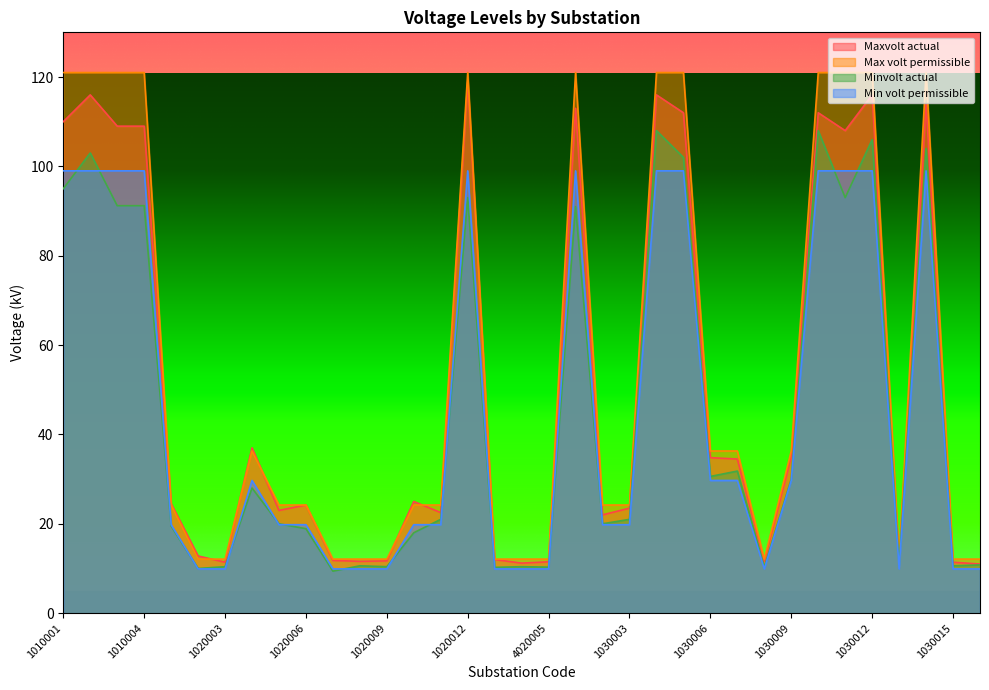

Reading left to right, what are all the values shown in this chart?

Minvolt actual: 1010001=95.0	1010002=103.0	1010003=91.2	1010004=91.2	1020001=19.5	1020002=10.0	1020003=10.4	1020004=28.0	1020005=20.0	1020006=18.9	1020007=9.4	1020008=10.6	1020009=10.4	1020010=18.0	1020011=21.0	1020012=93.0	1020013=10.2	3050003=10.4	4020005=10.3	1030001=91.0	1030002=20.0	1030003=21.0	1030004=108.0	1030005=102.0	1030006=30.6	1030007=31.8	1030008=10.3	1030009=30.0	1030010=108.0	1030011=93.0	1030012=106.0	1030013=10.8	1030014=104.0	1030015=10.6	1030016=10.8
Maxvolt actual: 1010001=110.0	1010002=116.0	1010003=109.0	1010004=109.0	1020001=24.5	1020002=12.8	1020003=11.4	1020004=37.0	1020005=23.0	1020006=24.2	1020007=11.8	1020008=11.6	1020009=11.7	1020010=25.0	1020011=22.5	1020012=119.0	1020013=12.0	3050003=11.2	4020005=11.5	1030001=113.0	1030002=22.0	1030003=23.5	1030004=116.0	1030005=112.0	1030006=34.8	1030007=34.5	1030008=11.6	1030009=35.0	1030010=112.0	1030011=108.0	1030012=116.0	1030013=11.5	1030014=114.0	1030015=11.4	1030016=11.0
Max volt permissible: 1010001=121.0	1010002=121.0	1010003=121.0	1010004=121.0	1020001=24.2	1020002=12.1	1020003=12.1	1020004=36.3	1020005=24.2	1020006=24.2	1020007=12.1	1020008=12.1	1020009=12.1	1020010=24.2	1020011=24.2	1020012=121.0	1020013=12.1	3050003=12.1	4020005=12.1	1030001=121.0	1030002=24.2	1030003=24.2	1030004=121.0	1030005=121.0	1030006=36.3	1030007=36.3	1030008=12.1	1030009=36.3	1030010=121.0	1030011=121.0	1030012=121.0	1030013=12.1	1030014=121.0	1030015=12.1	1030016=12.1
Min volt permissible: 1010001=99.0	1010002=99.0	1010003=99.0	1010004=99.0	1020001=19.8	1020002=9.9	1020003=9.9	1020004=29.7	1020005=19.8	1020006=19.8	1020007=9.9	1020008=9.9	1020009=9.9	1020010=19.8	1020011=19.8	1020012=99.0	1020013=9.9	3050003=9.9	4020005=9.9	1030001=99.0	1030002=19.8	1030003=19.8	1030004=99.0	1030005=99.0	1030006=29.7	1030007=29.7	1030008=9.9	1030009=29.7	1030010=99.0	1030011=99.0	1030012=99.0	1030013=9.9	1030014=99.0	1030015=9.9	1030016=9.9